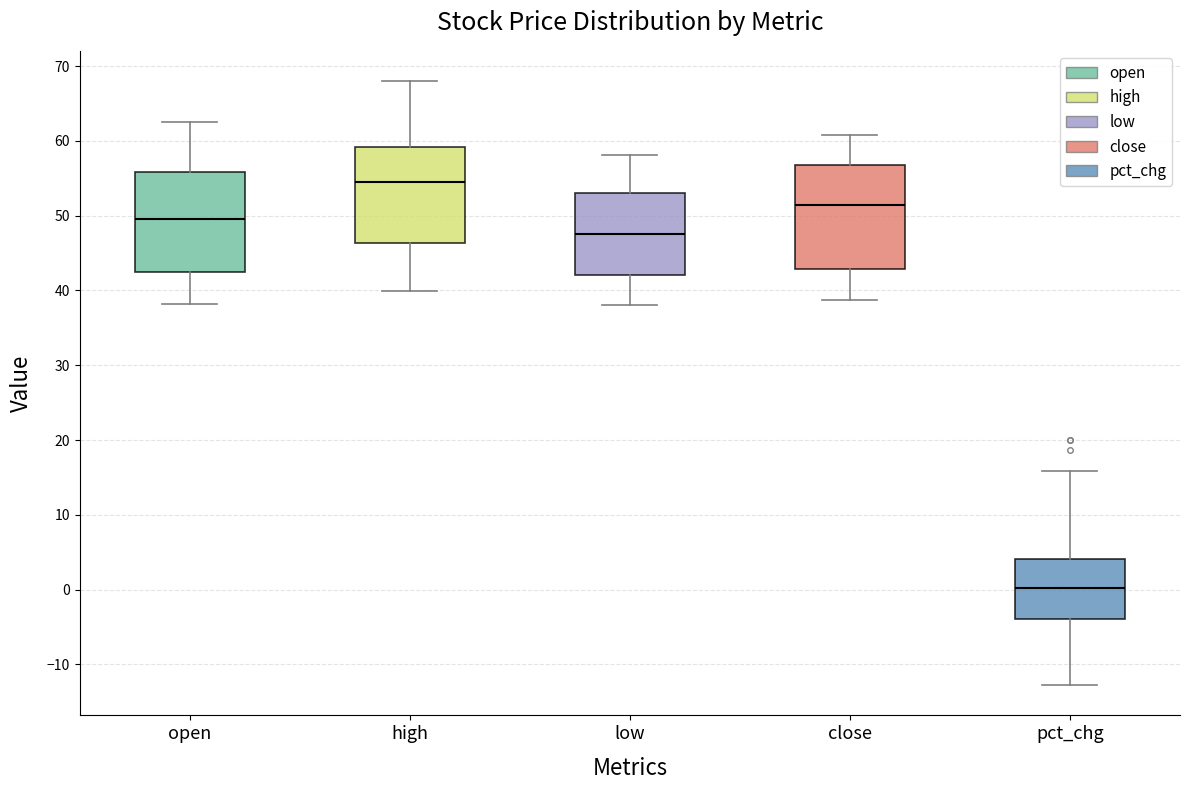

Reading left to right, transcribe this box plot: for each box, give where its median line is, the range the box spans, and where its two whiskers end, as read against the y-axis. The values are not printed on the chart, so give them approximately, as read against the axis.

open: median 50, box 42 to 56, whiskers 38 to 63
high: median 54, box 46 to 59, whiskers 40 to 68
low: median 48, box 42 to 53, whiskers 38 to 58
close: median 51, box 43 to 57, whiskers 39 to 61
pct_chg: median 0, box -4 to 4, whiskers -13 to 16